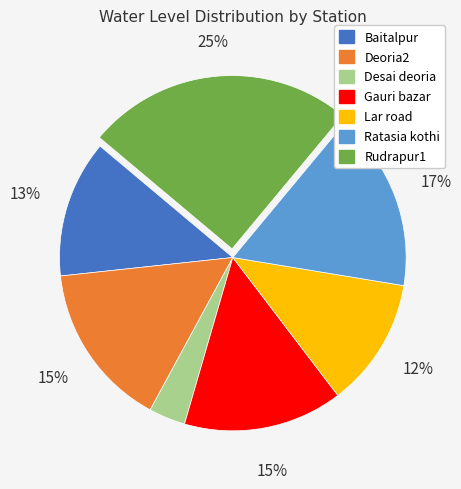

Between Gauri bazar and Rudrapur1, which is larger?

Rudrapur1